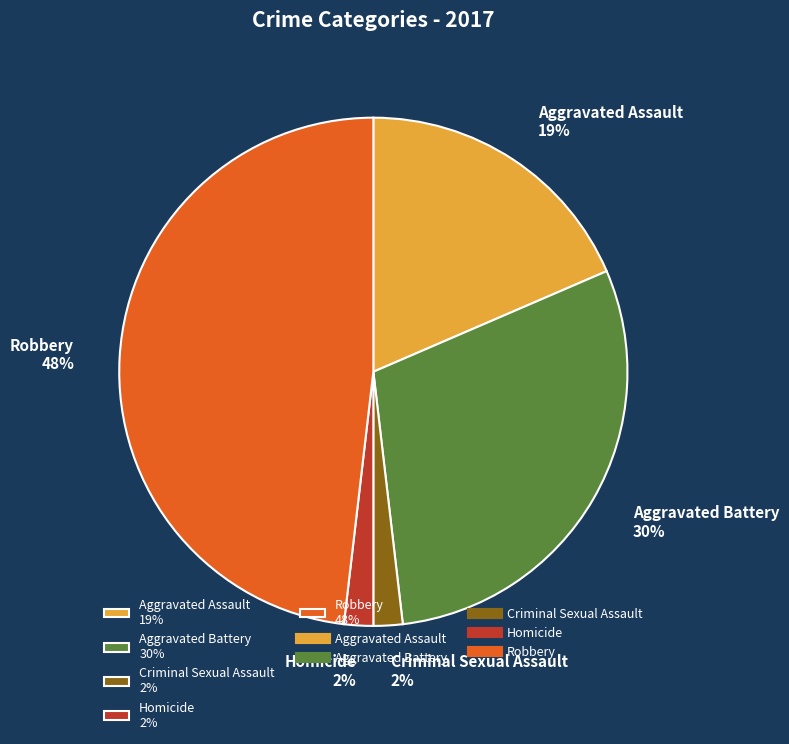

To the nearest percent, what is the difference between the Robbery and Homicide slice percentages?

46%